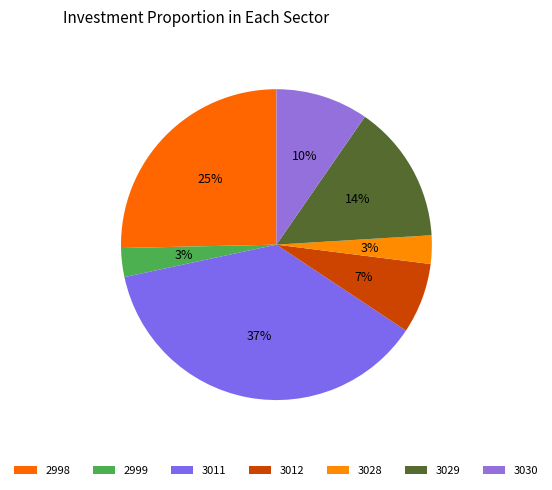

How many segments does this pie chart have?

7